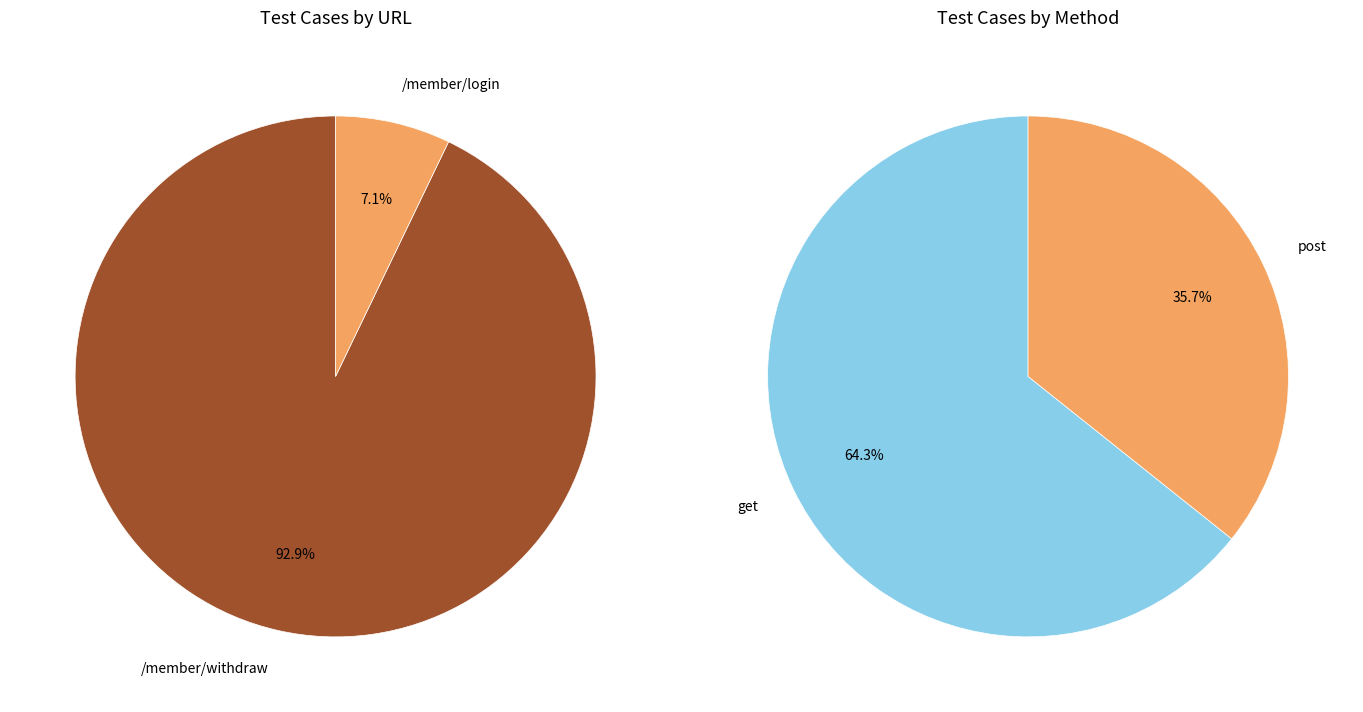

To the nearest percent, what percentage of the pie is /member/withdraw?

93%